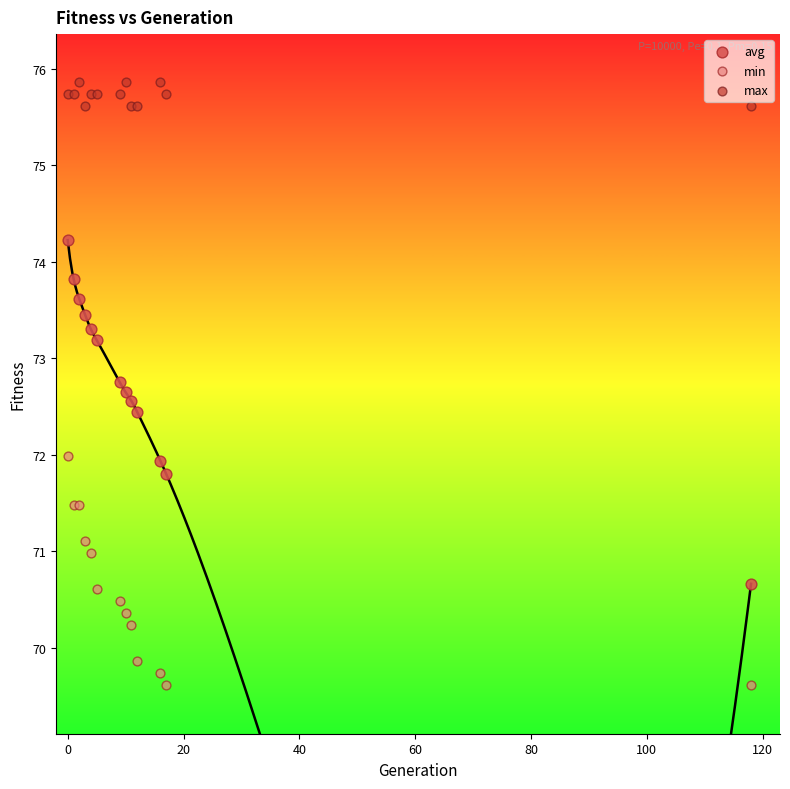

Which series has the widest spread of Y values?

avg